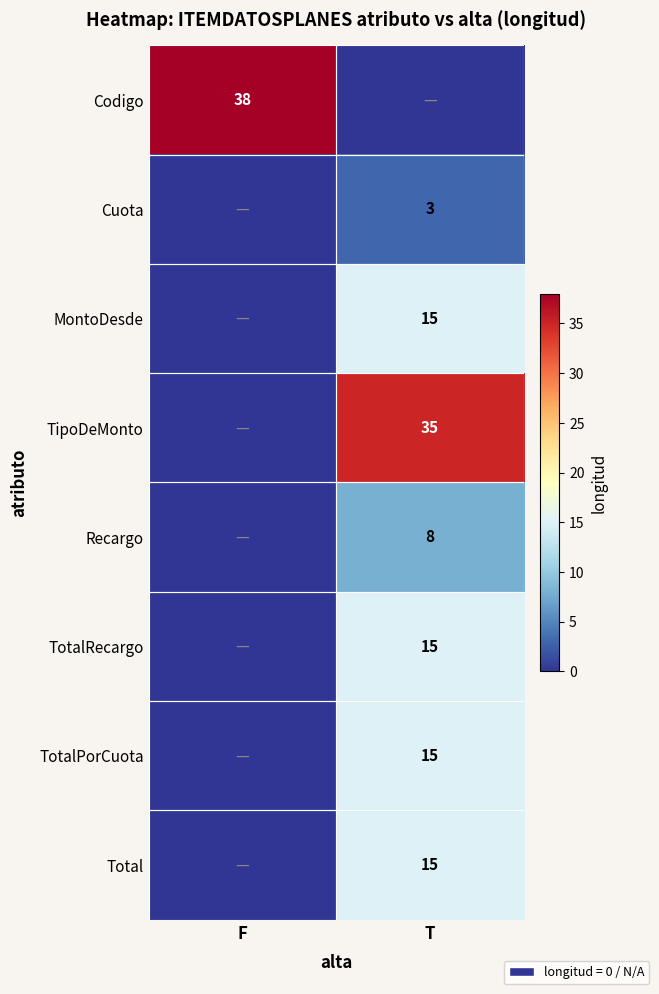

Is it true that Recargo equals 5 at T?

False